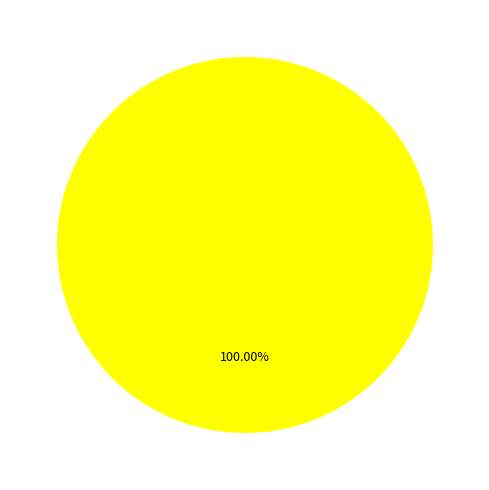

Is there any slice that represents more than half of the pie?

Yes